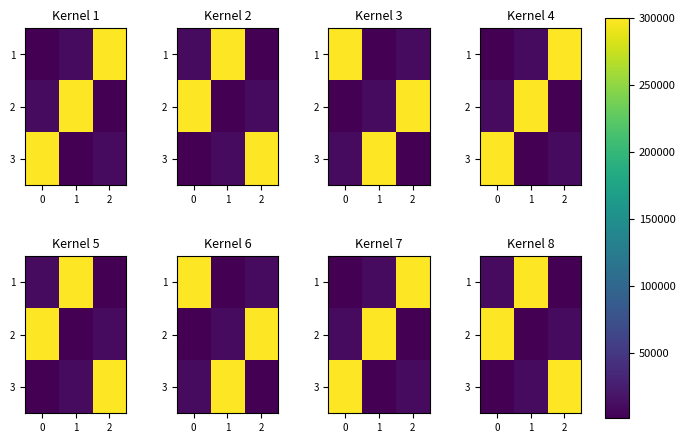

How many data points does each series have?

3